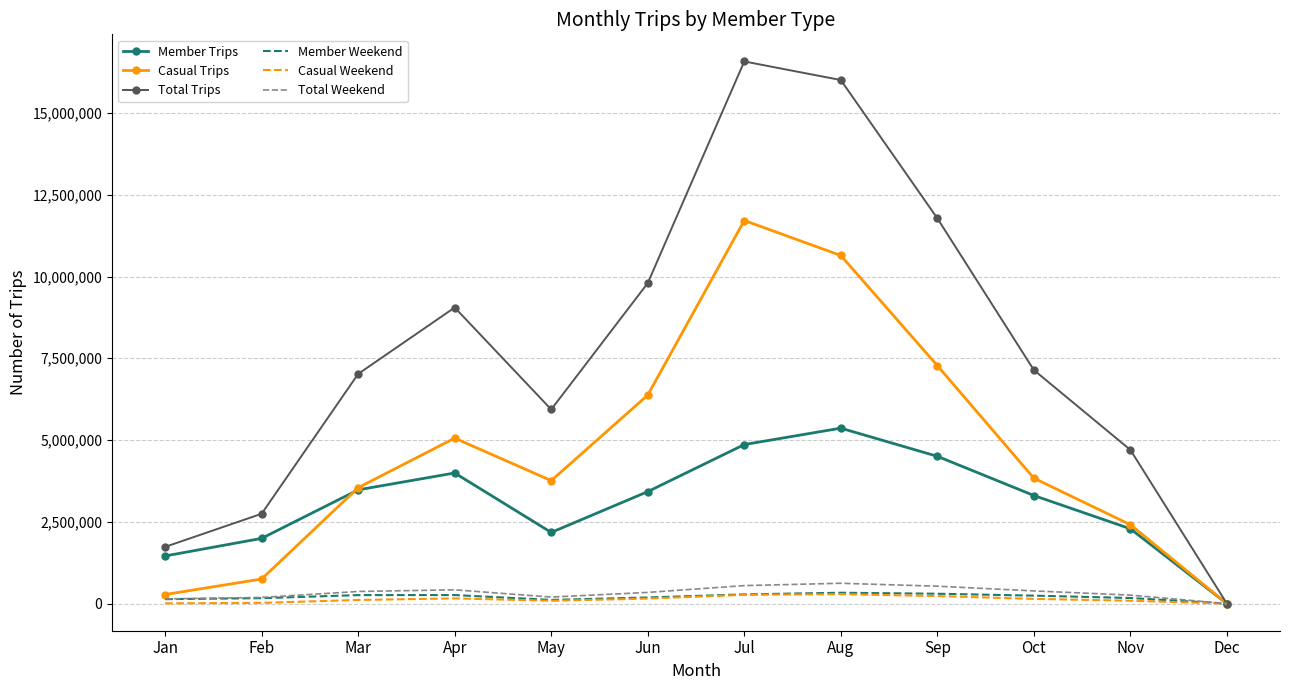

The value of Casual Trips at Nov is 2412159. True or false?

True